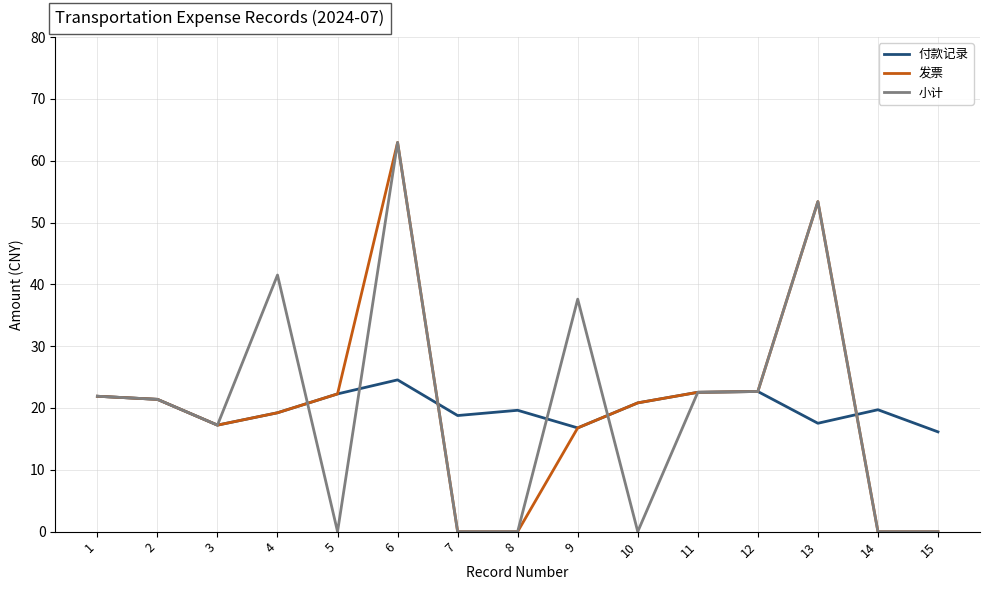

In 付款记录, how many points are lower than both neighbors (excluding endpoints)?

4